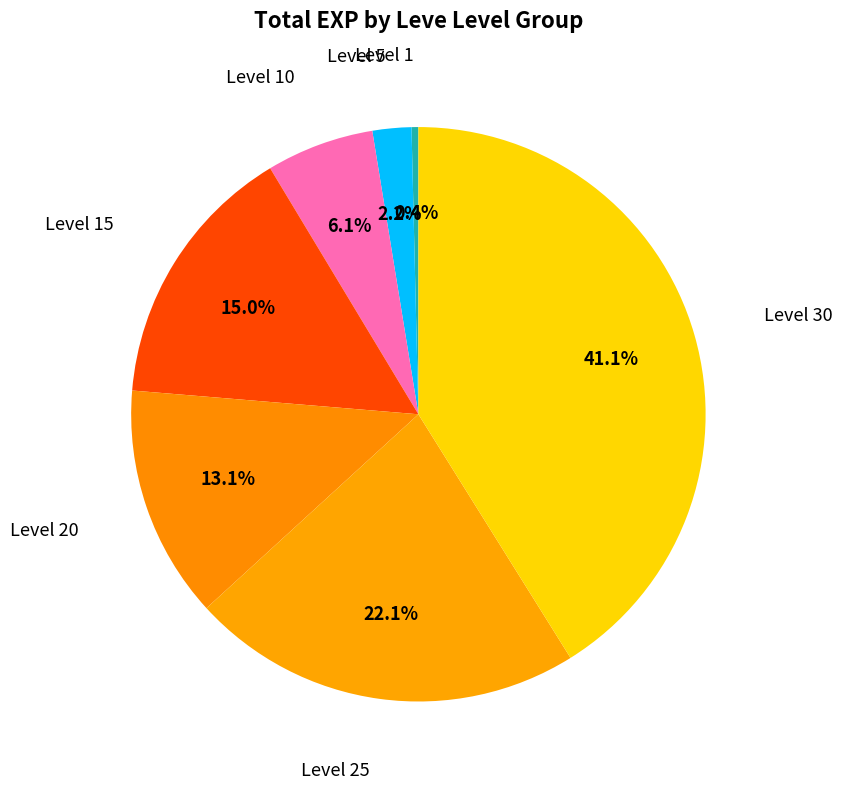

Count the number of slices in the pie.

7